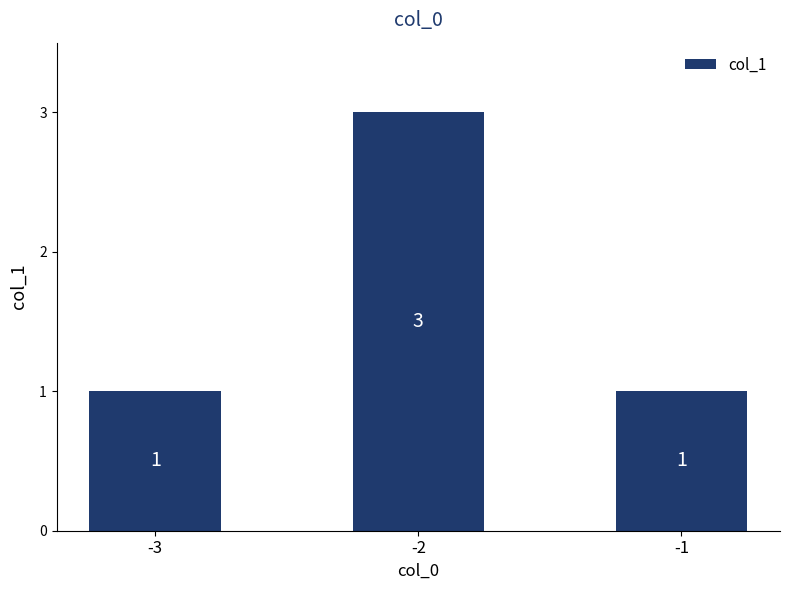

Approximately how many times larger is the value at -3 compared to -2?

0.3